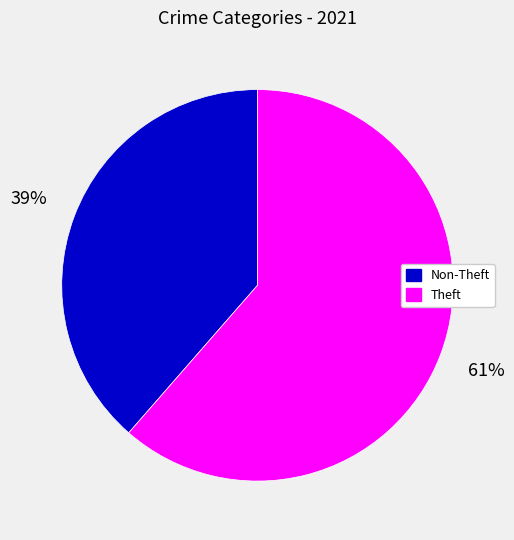

Approximately how many times larger is the value at Non-Theft compared to Theft?

0.6